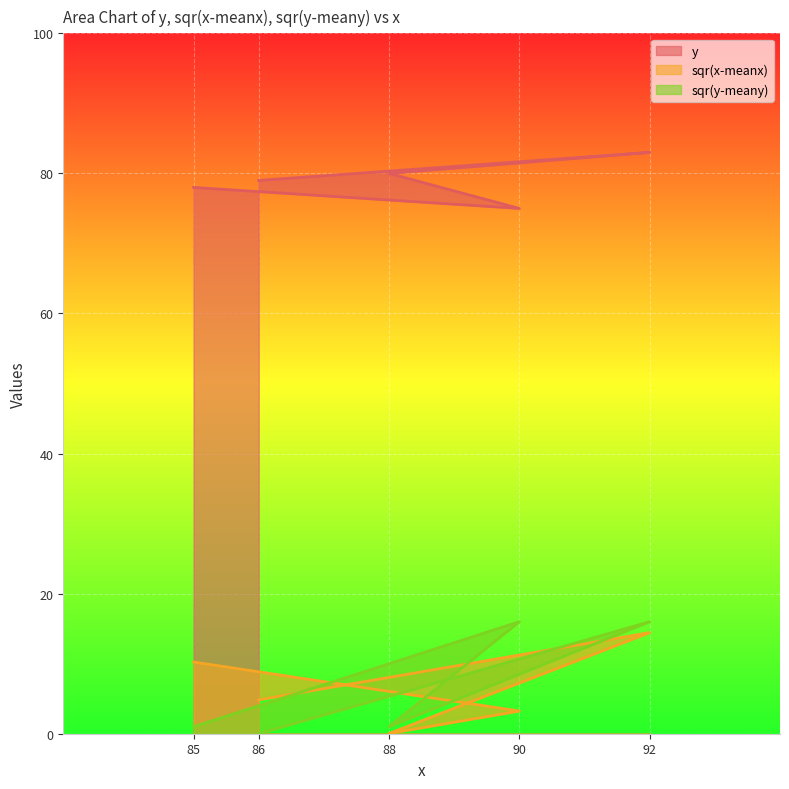

Reading left to right, list all the values displayed in this chart.

y: 78.0	75.0	80.0	83.0	79.0
sqr(x-meanx): 10.2	3.2	0.0	14.4	4.8
sqr(y-meany): 1.0	16.0	1.0	16.0	0.0